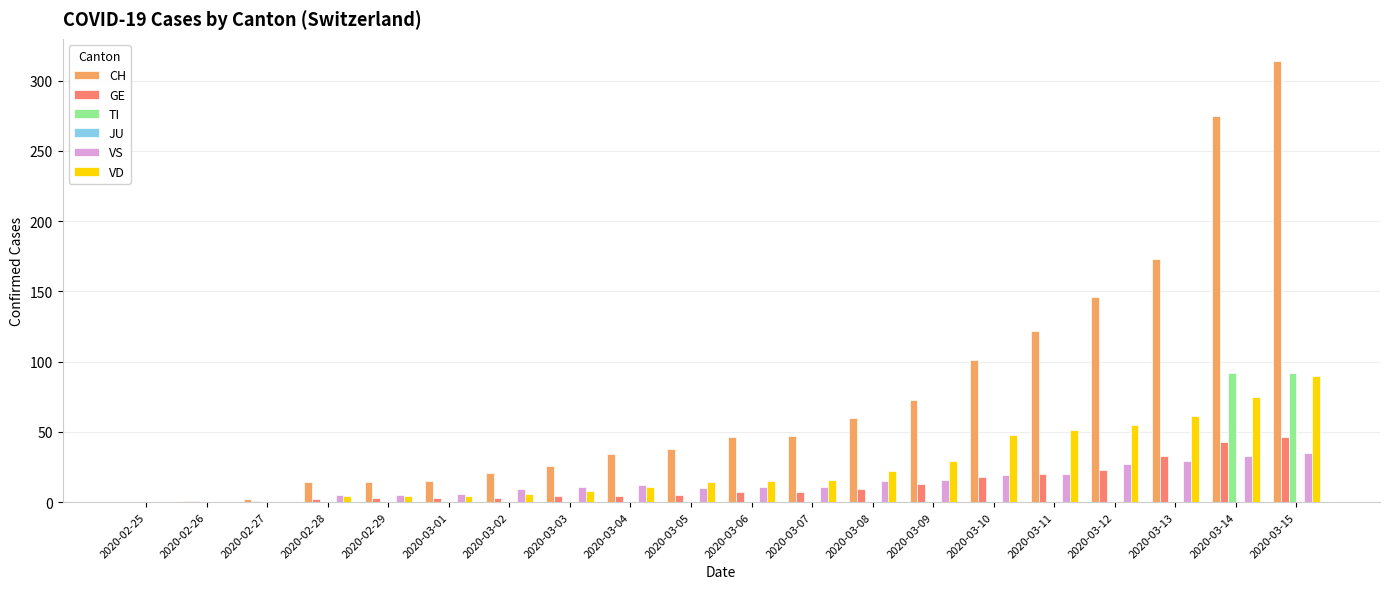

What is the sum of all TI values?

184